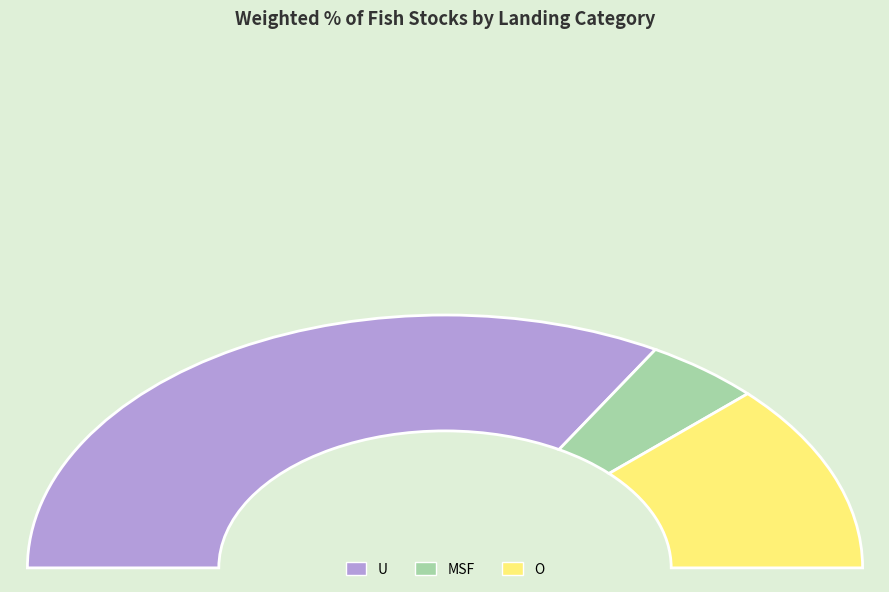

Combined, what portion of the pie is MSF and U?

75.8%